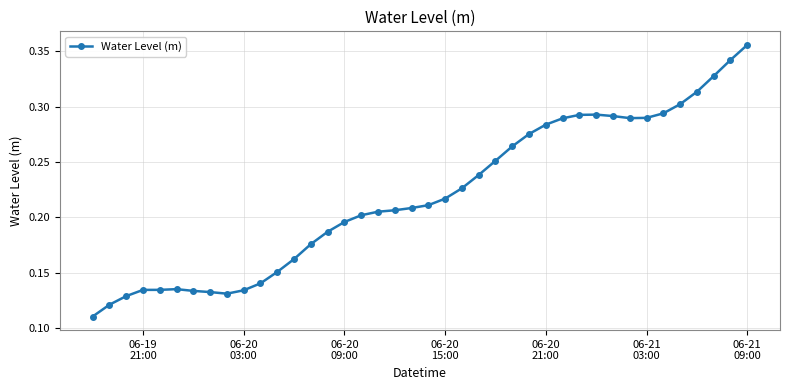

Is this an area chart (filled region under the line)?

No